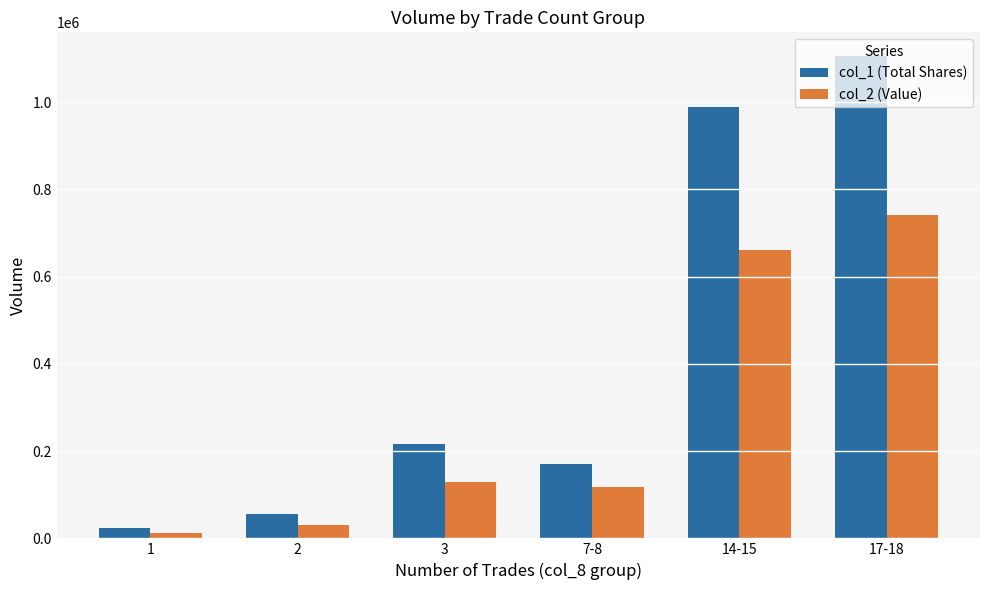

Is it true that col_1 (Total Shares) equals 56000 at 2?

True